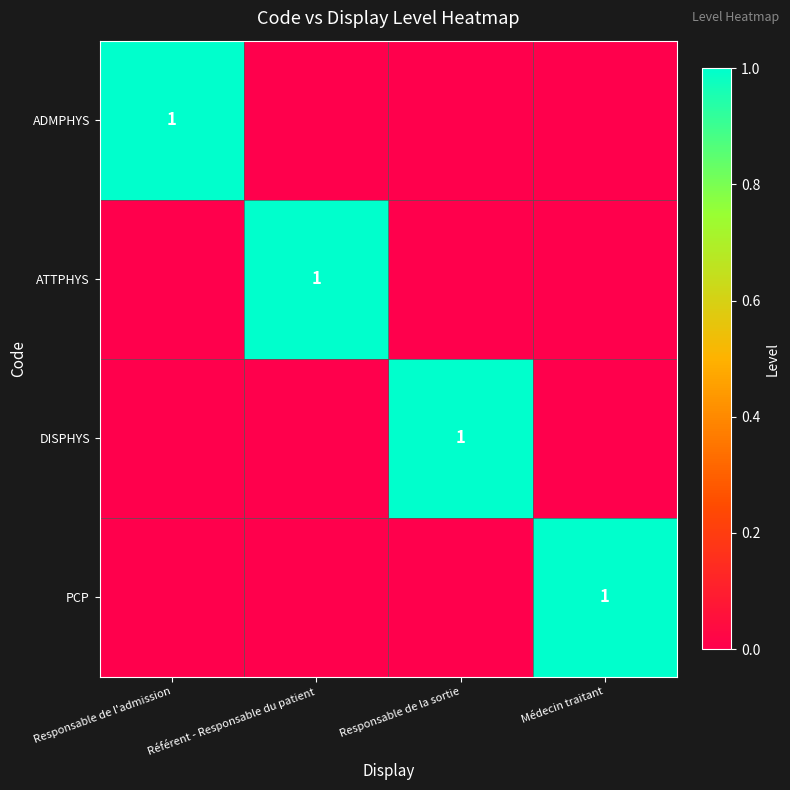

True or false: DISPHYS has a value of 0 at Responsable de la sortie.

False